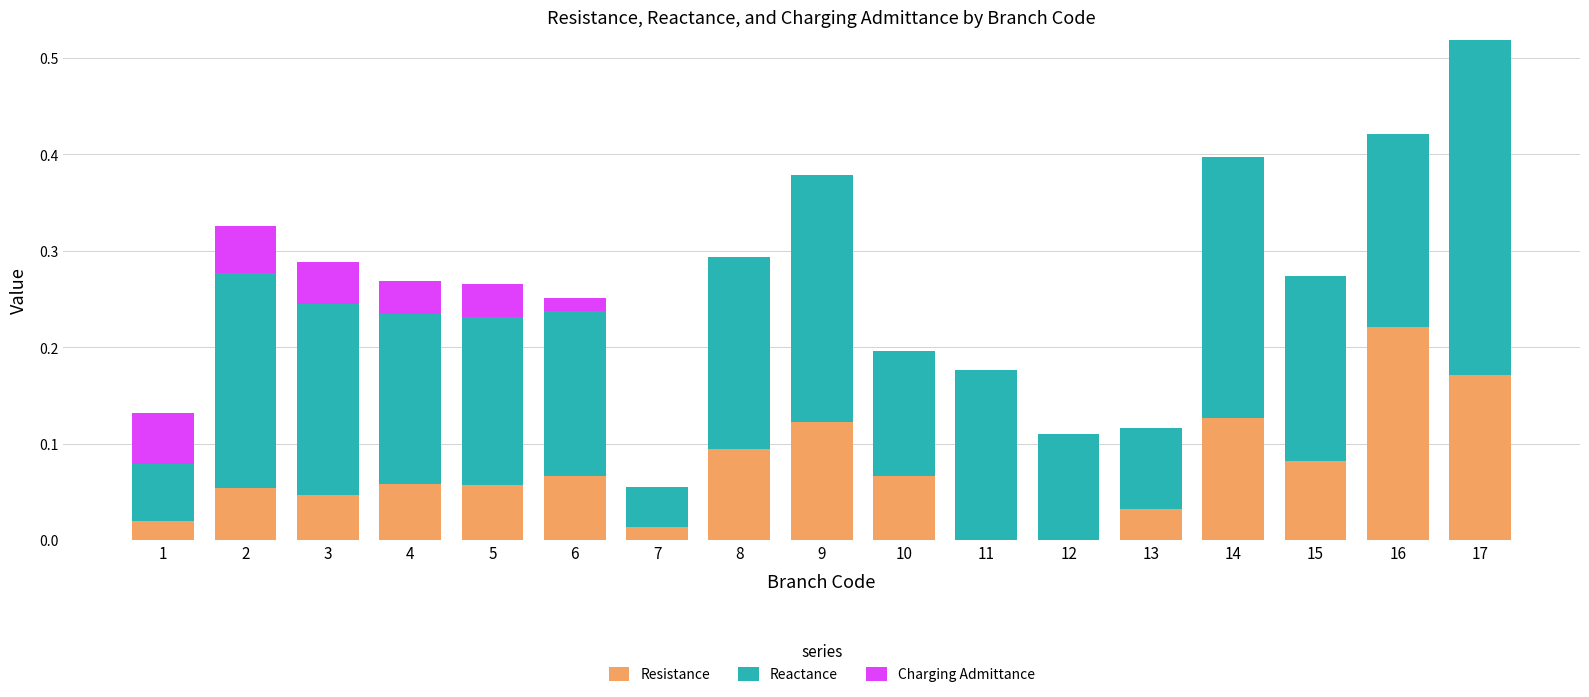

True or false: Resistance has a value of 0.2 at 17.

True